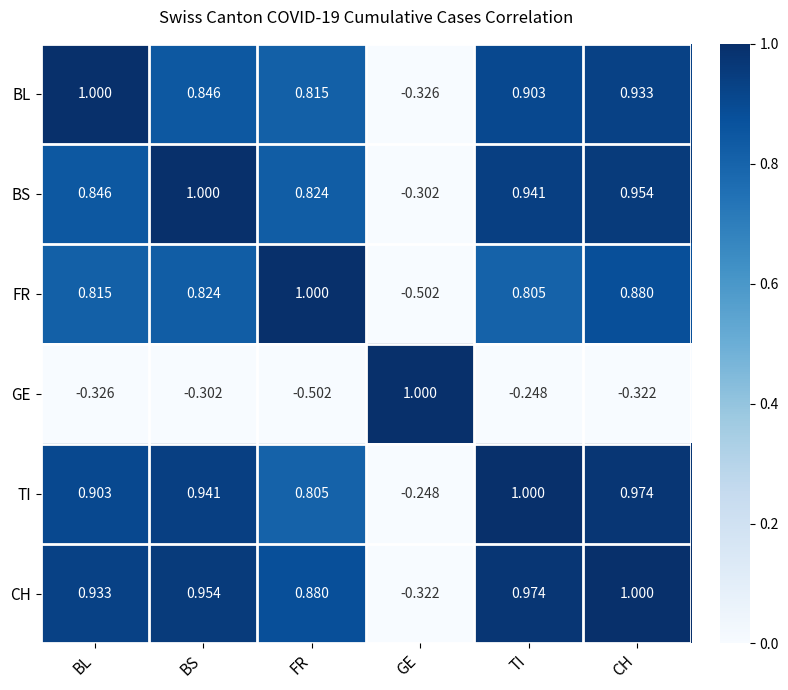

What is the maximum value shown in the chart?

1.0